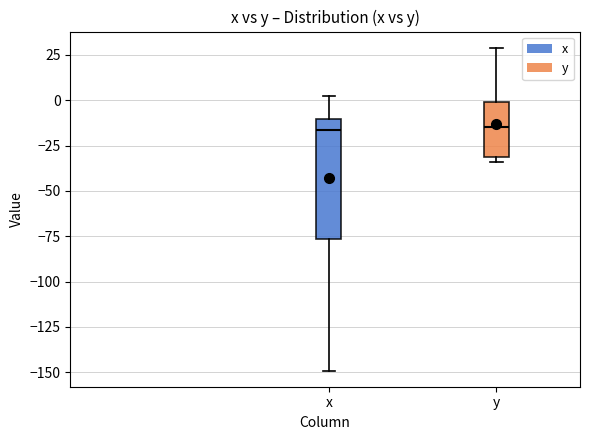

Reading left to right, read every box against the y-axis: the position of its median line, the range the box covers, and the ends of its whiskers. The values are not printed on the chart, so give them approximately, as read against the axis.

x: median -15, box -75 to -10, whiskers -150 to 0
y: median -15, box -30 to 0, whiskers -35 to 30